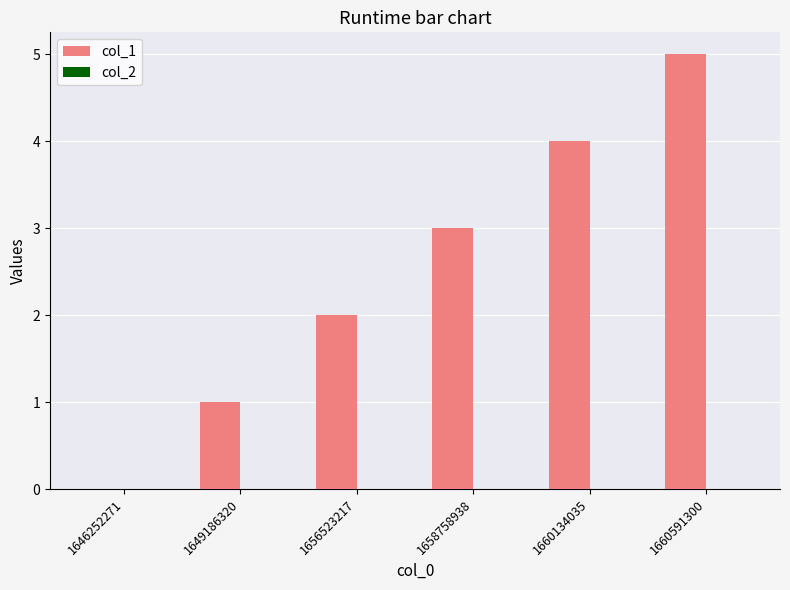

Between 1660134035 and 1649186320, which is larger?

1660134035